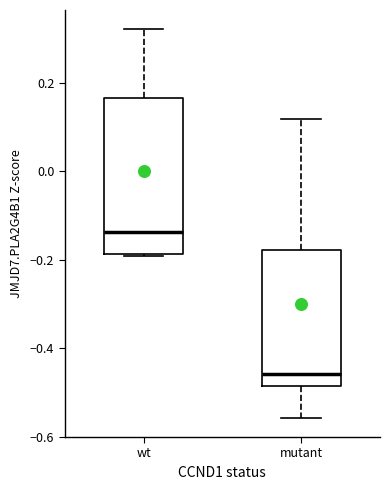

Reading left to right, read every box against the y-axis: the position of its median line, the range the box covers, and the ends of its whiskers. The values are not printed on the chart, so give them approximately, as read against the axis.

wt: median -0.14, box -0.18 to 0.16, whiskers -0.20 to 0.32
mutant: median -0.46, box -0.48 to -0.18, whiskers -0.56 to 0.12